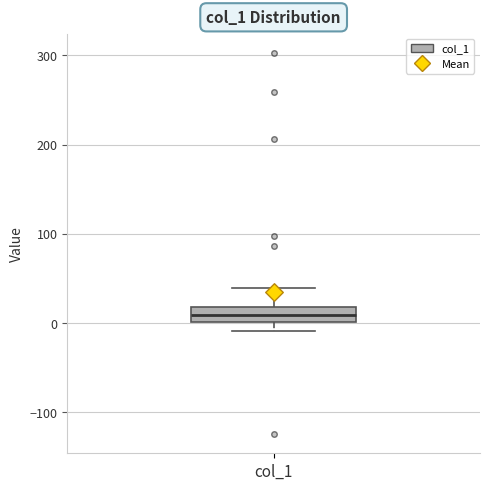

Where is the upper edge of the box for col_1 on the y-axis? The values are not printed on the chart, so give them approximately, as read against the axis.

20